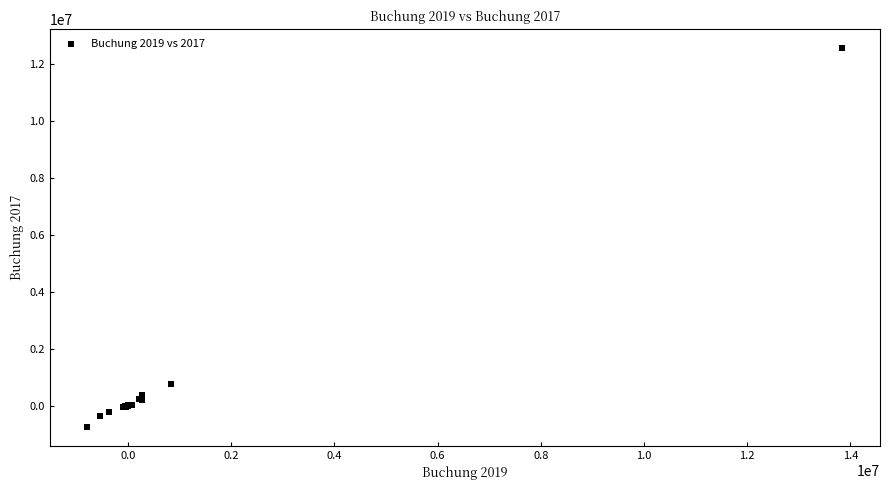

What Y value in the scatter plot is closest to 5911059?

766427.2